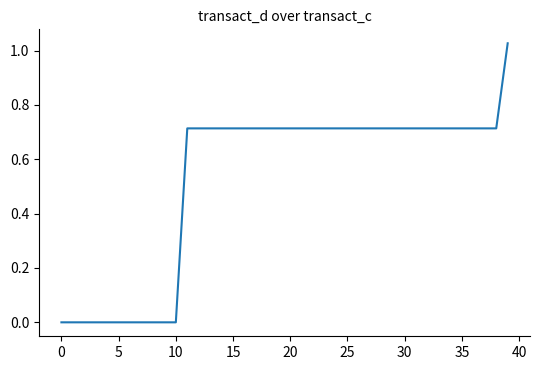

The value at 25 is 0.3. True or false?

False